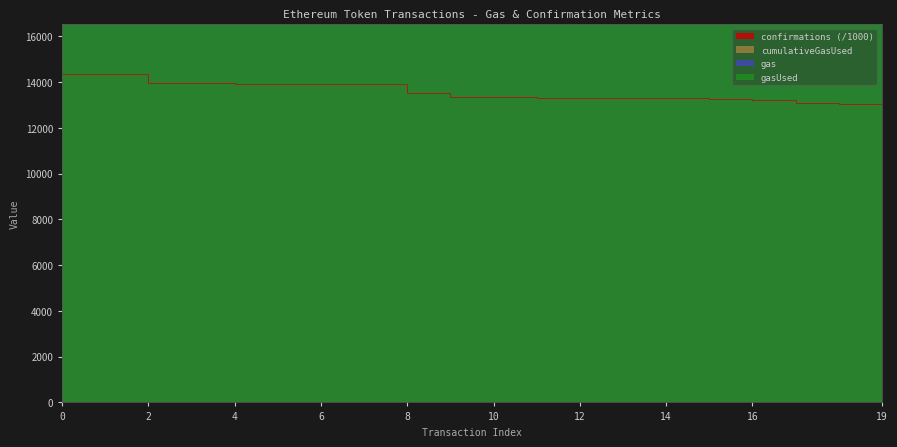

True or false: gasUsed and confirmations intersect in this chart.

False